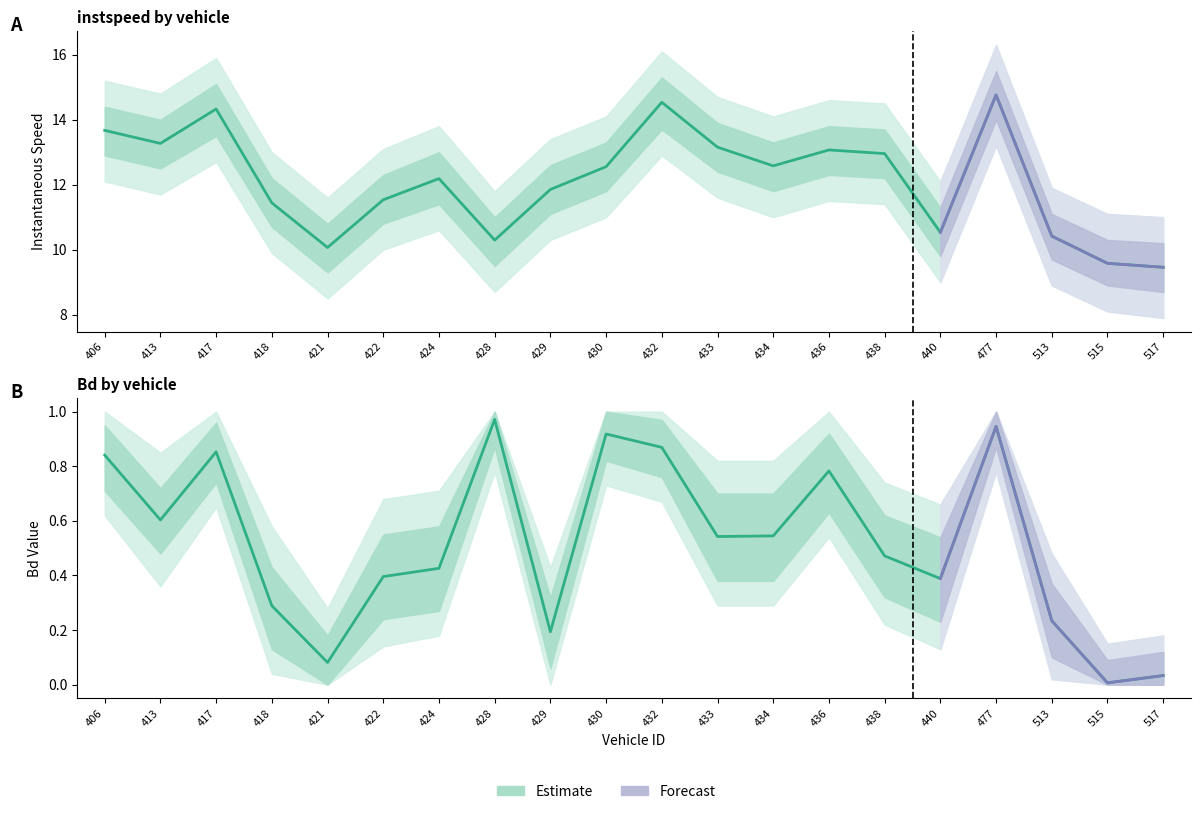

How many lines are shown in the chart?

2